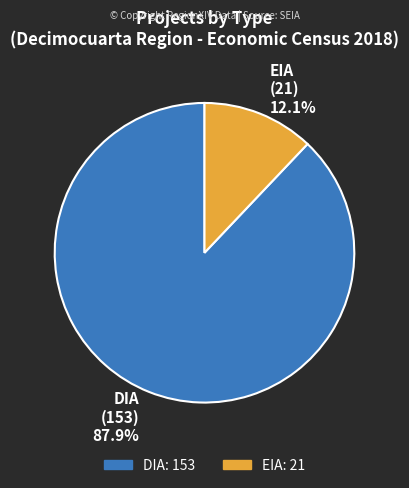

How many segments does this pie chart have?

2